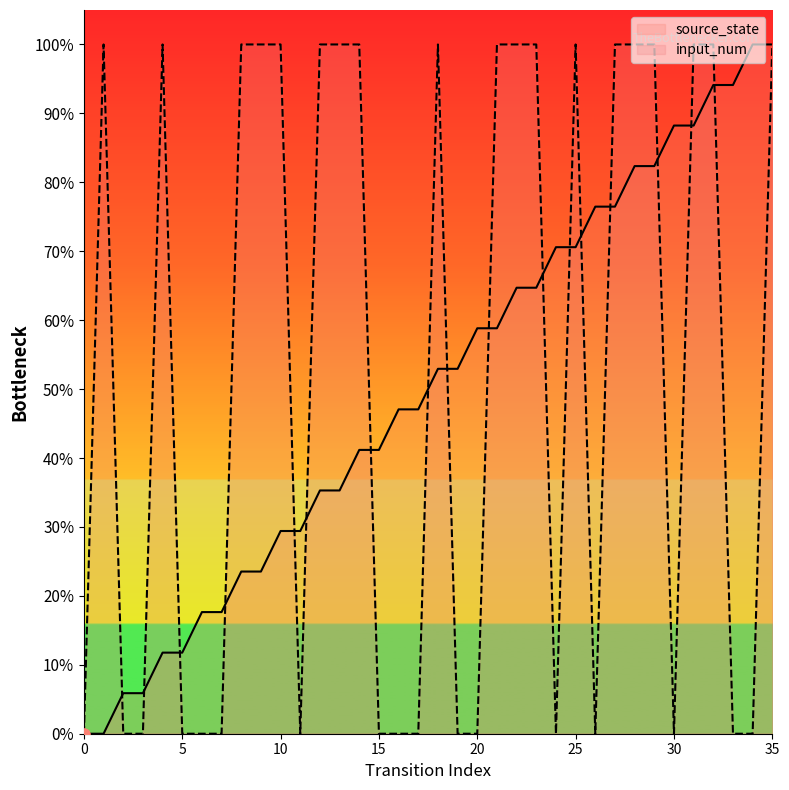

What are all the series names shown in the legend?

source_state, input_num